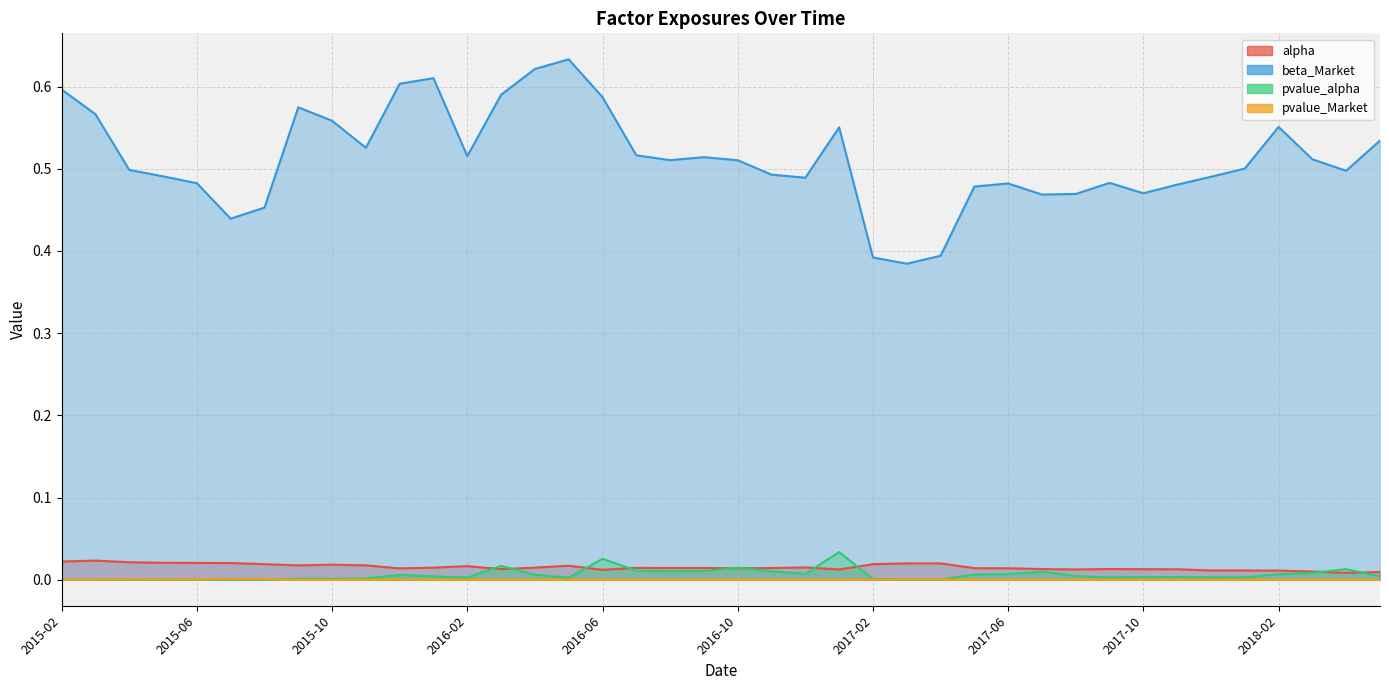

Reading left to right, what are all the values shown in this chart?

alpha: 0.0	0.0	0.0	0.0	0.0	0.0	0.0	0.0	0.0	0.0	0.0	0.0	0.0	0.0	0.0	0.0	0.0	0.0	0.0	0.0	0.0	0.0	0.0	0.0	0.0	0.0	0.0	0.0	0.0	0.0	0.0	0.0	0.0	0.0	0.0	0.0	0.0	0.0	0.0	0.0
beta_Market: 0.6	0.6	0.5	0.5	0.5	0.4	0.5	0.6	0.6	0.5	0.6	0.6	0.5	0.6	0.6	0.6	0.6	0.5	0.5	0.5	0.5	0.5	0.5	0.6	0.4	0.4	0.4	0.5	0.5	0.5	0.5	0.5	0.5	0.5	0.5	0.5	0.6	0.5	0.5	0.5
pvalue_alpha: 0.0	0.0	0.0	0.0	0.0	0.0	0.0	0.0	0.0	0.0	0.0	0.0	0.0	0.0	0.0	0.0	0.0	0.0	0.0	0.0	0.0	0.0	0.0	0.0	0.0	0.0	0.0	0.0	0.0	0.0	0.0	0.0	0.0	0.0	0.0	0.0	0.0	0.0	0.0	0.0
pvalue_Market: 0.0	0.0	0.0	0.0	0.0	0.0	0.0	0.0	0.0	0.0	0.0	0.0	0.0	0.0	0.0	0.0	0.0	0.0	0.0	0.0	0.0	0.0	0.0	0.0	0.0	0.0	0.0	0.0	0.0	0.0	0.0	0.0	0.0	0.0	0.0	0.0	0.0	0.0	0.0	0.0